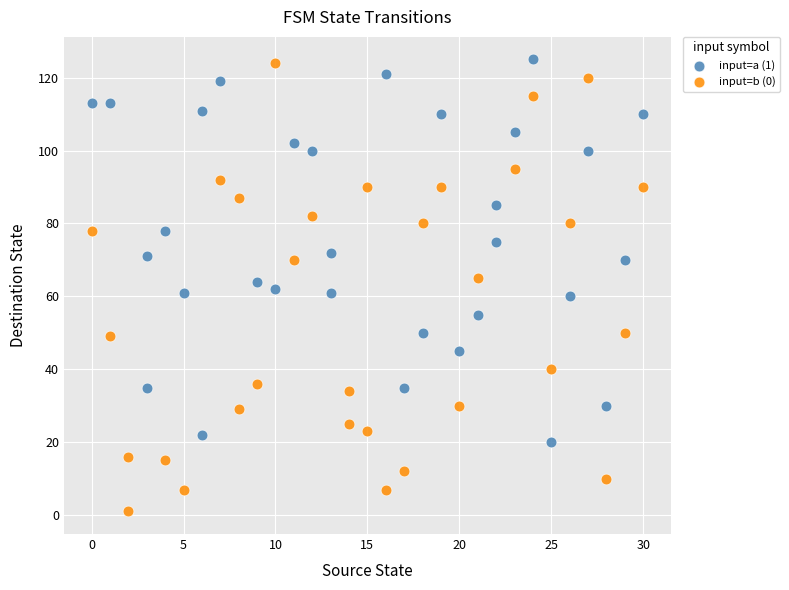

Which series reaches the minimum Y coordinate?

input=b (0)